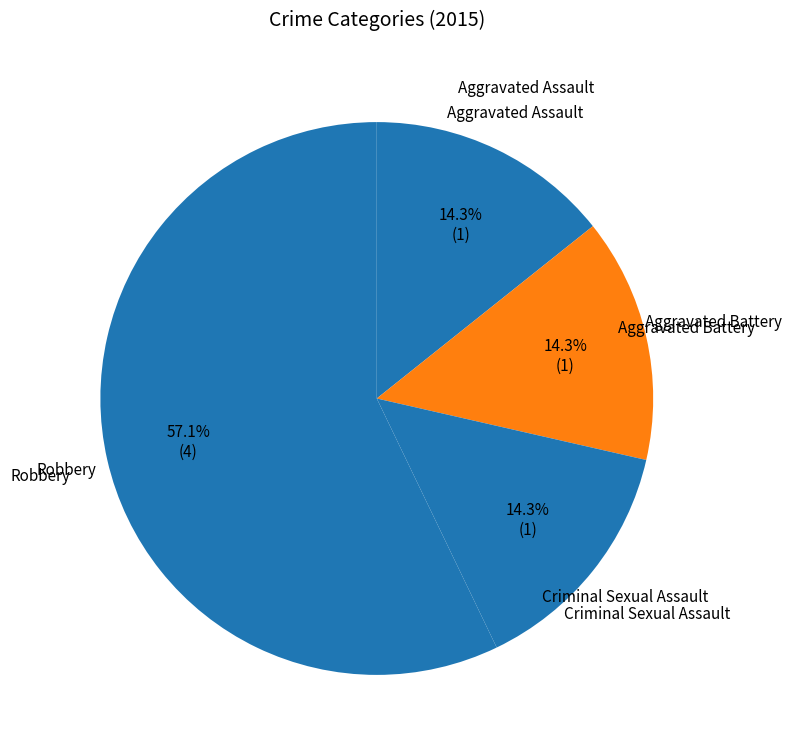

What percentage do Robbery and Aggravated Battery together represent?

71.4%